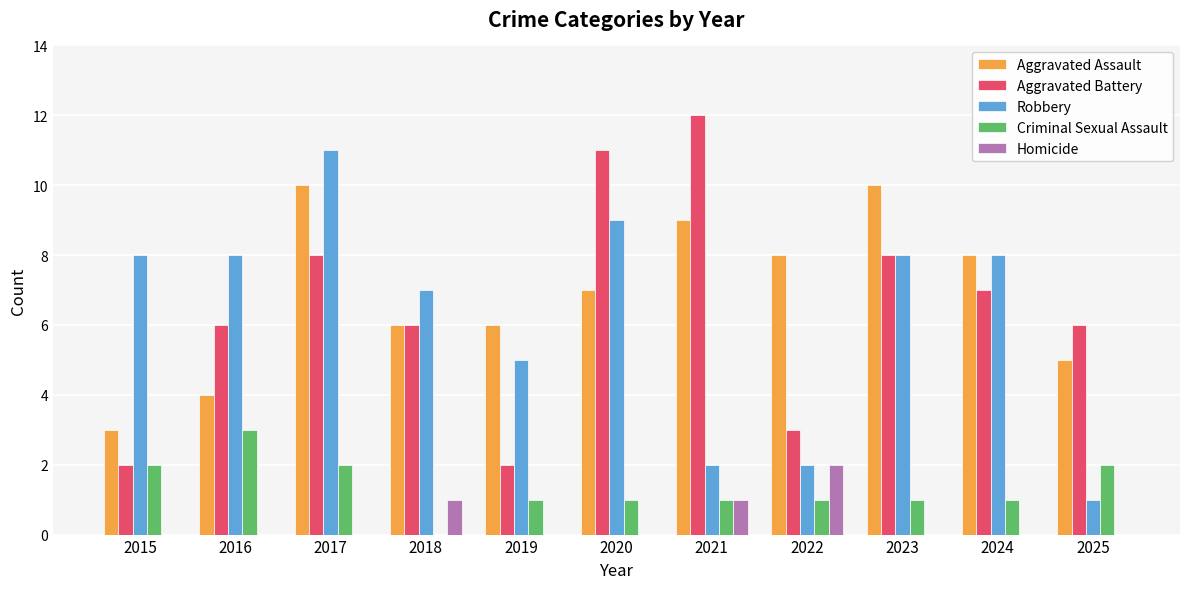

Are the bars horizontal?

No